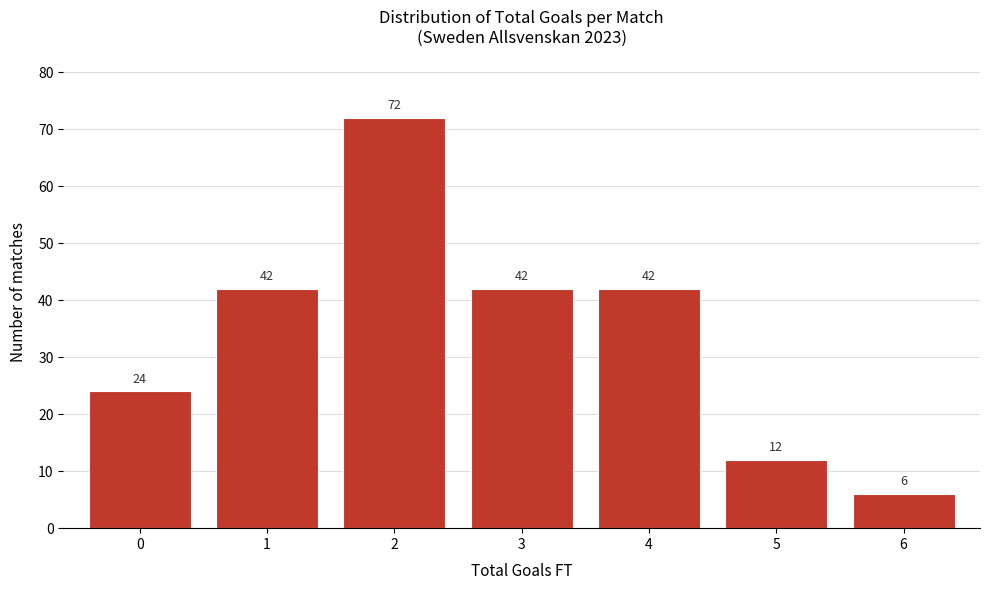

How tall is the bar that spans 5.5 to 6.5 on the x-axis?

6